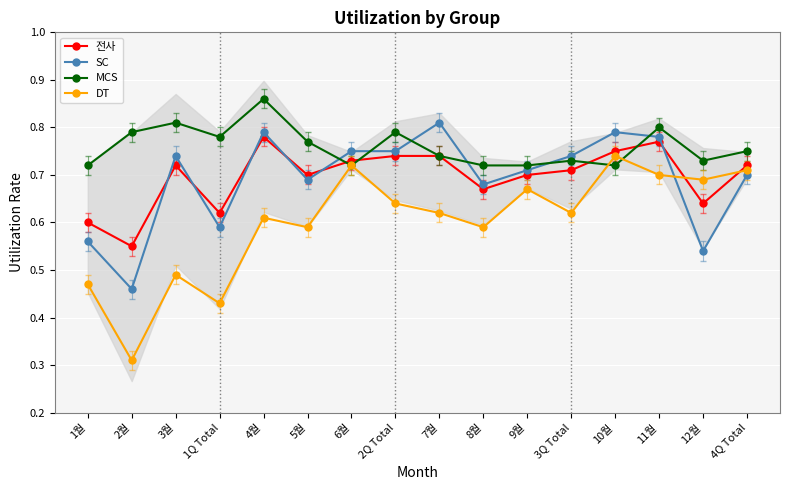

Rank the categories by 전사 value from highest to lowest.

4월, 11월, 10월, 2Q Total, 7월, 6월, 3월, 4Q Total, 3Q Total, 5월, 9월, 8월, 12월, 1Q Total, 1월, 2월